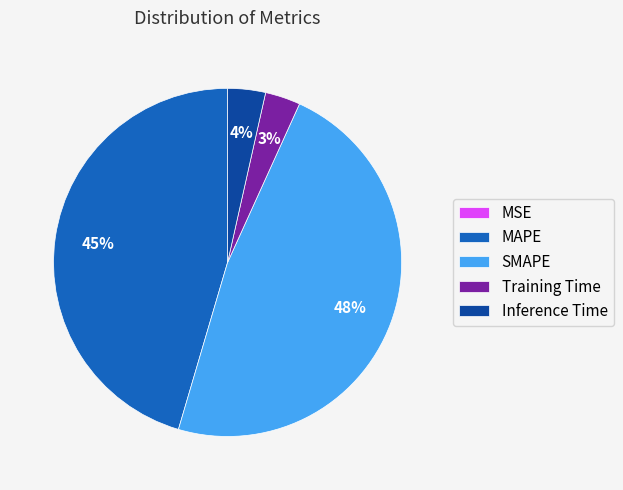

To the nearest percent, what is the average slice percentage?

20%